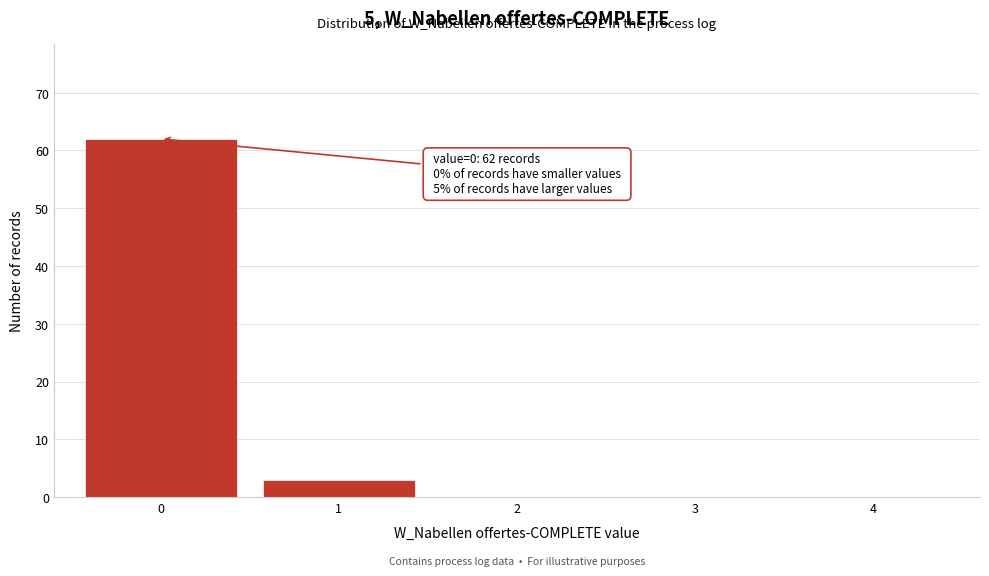

Over which range of the x-axis is the bar tallest?

-0.5 to 0.5